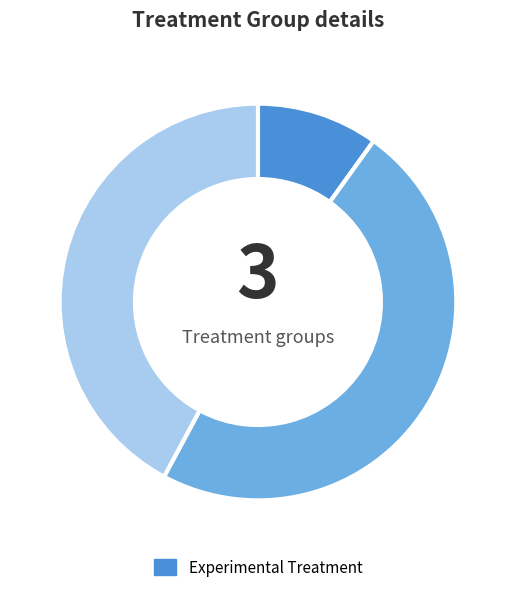

Does any single category account for the majority?

No